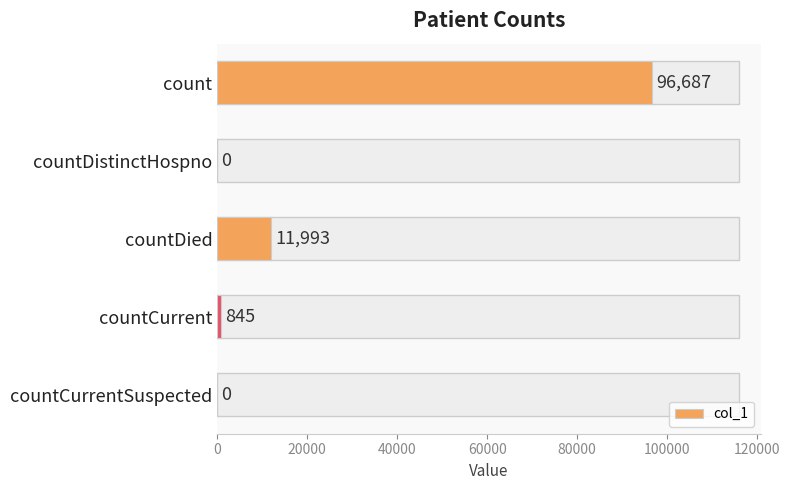

Are the bars horizontal?

Yes